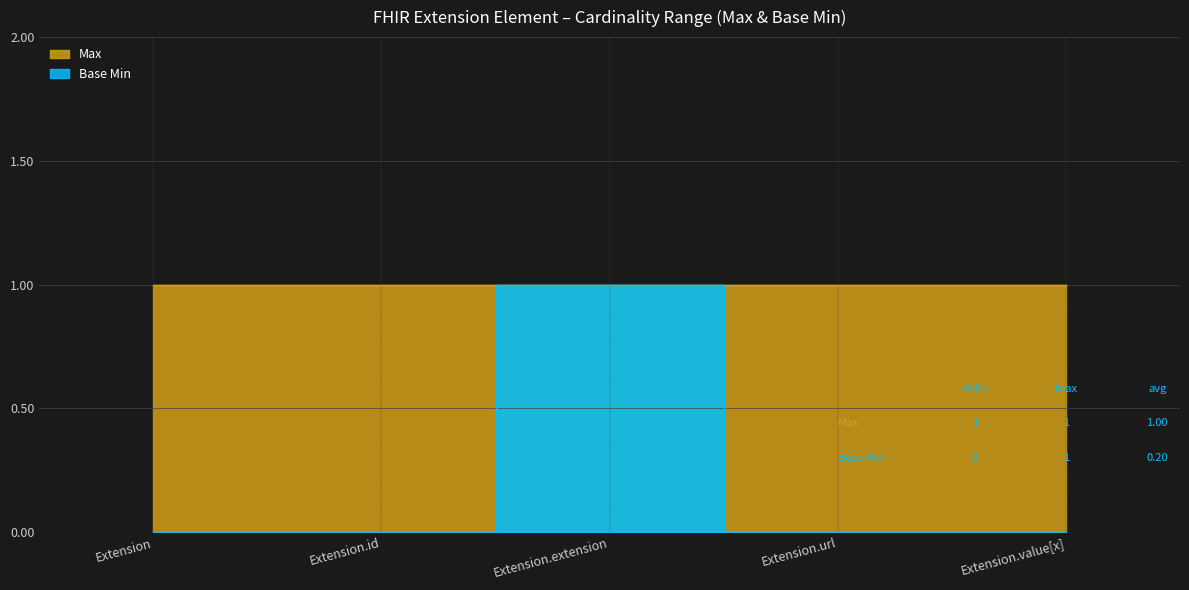

What is the label of the 2nd point from the right?

Extension.url